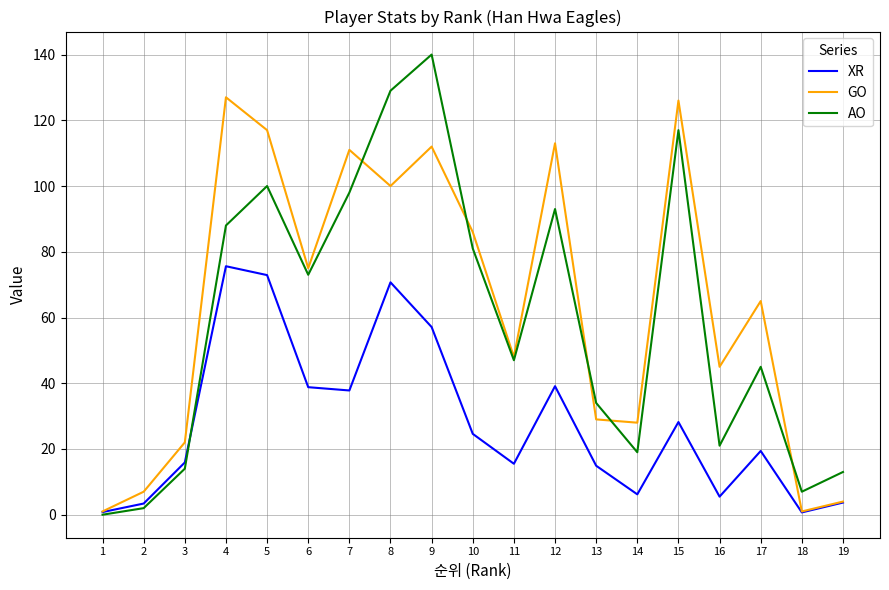

Which series has the widest spread of values?

AO